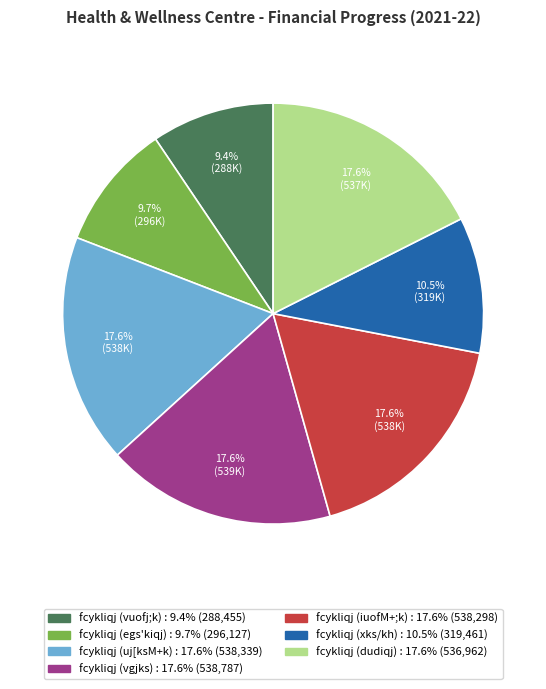

The fcykliqj (dudiqj) slice represents 18% of the pie. True or false?

True